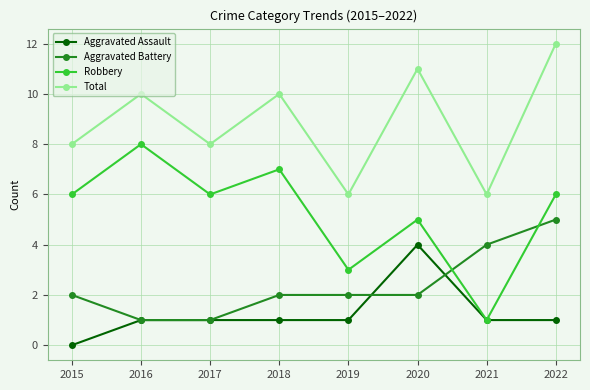

List the series in order of their peak value, highest first.

Total, Robbery, Aggravated Battery, Aggravated Assault